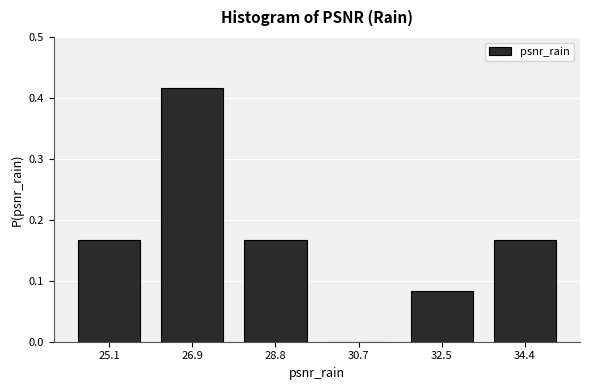

Reading left to right, transcribe this chart: for each bar, give the range it covers on the x-axis and its height. Neither the bar edges nor the heights are printed on the chart, so give them approximately, as read against the axes.

24.2 to 26.0: 0.17
26.0 to 27.8: 0.42
27.8 to 29.8: 0.17
29.8 to 31.6: 0
31.6 to 33.4: 0.08
33.4 to 35.4: 0.17